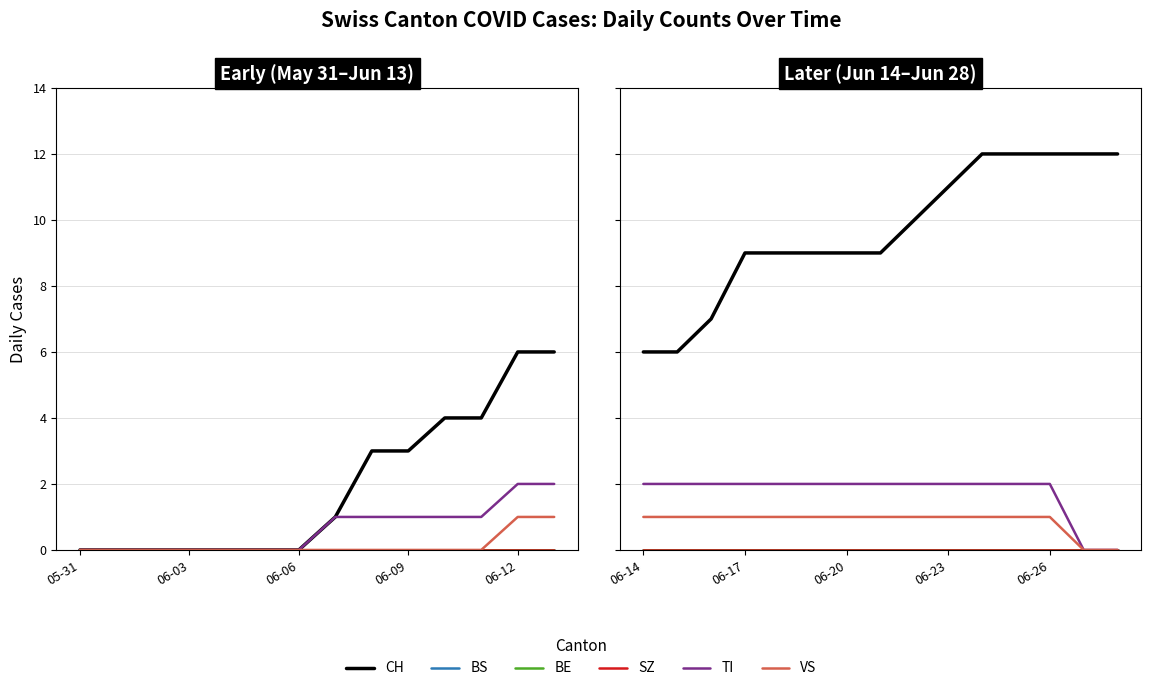

How many lines are shown in the chart?

6